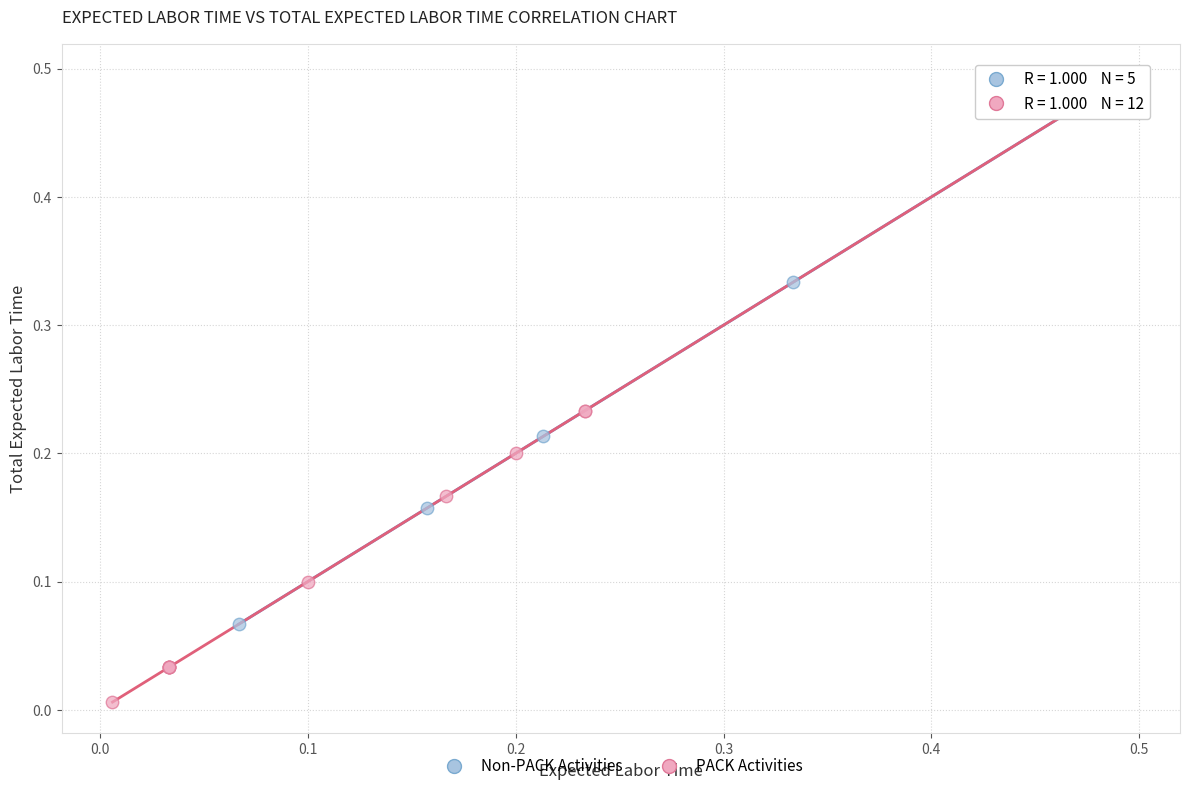

Which series reaches the minimum Y coordinate?

PACK Activities